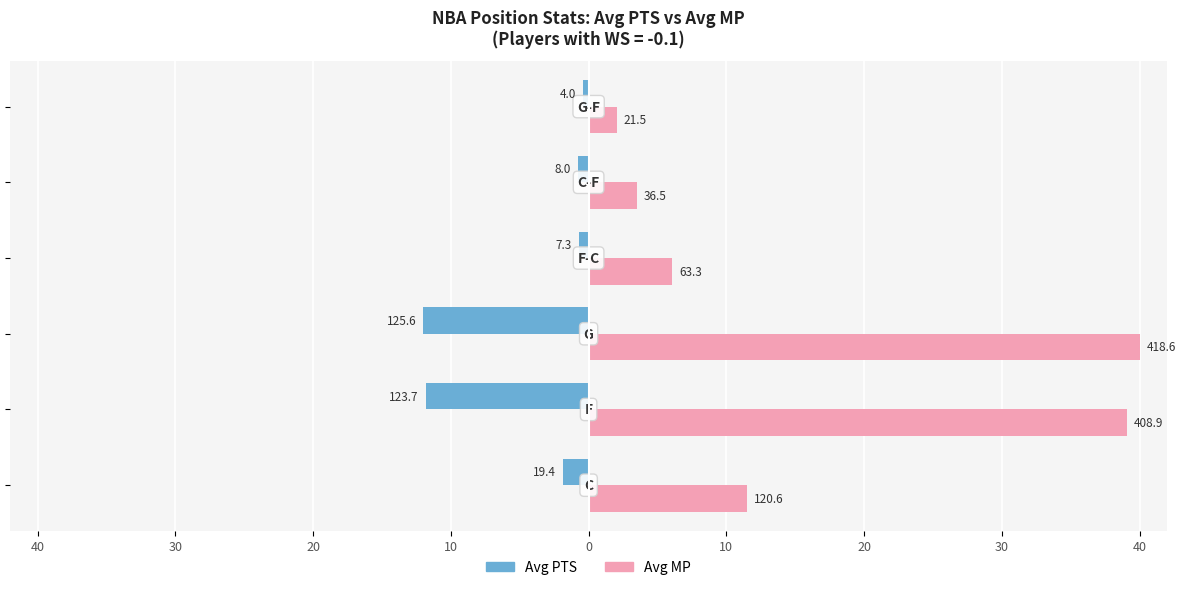

Which series has the largest range (max minus min)?

Avg MP